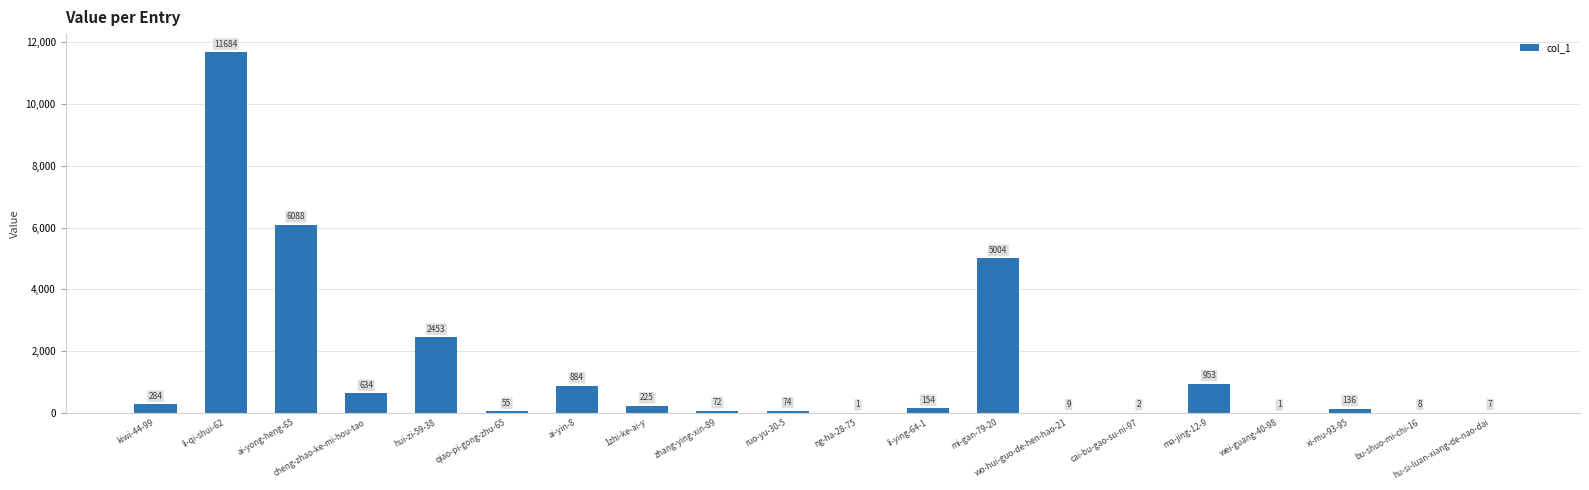

Where does the data first go above 154?

kiwi-44-99